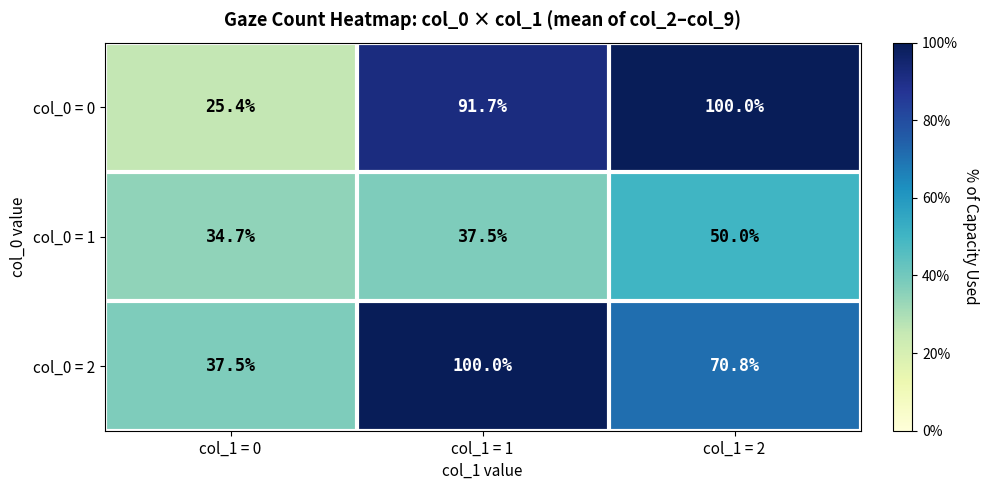

Which series has the largest total across all categories?

col_0 = 0